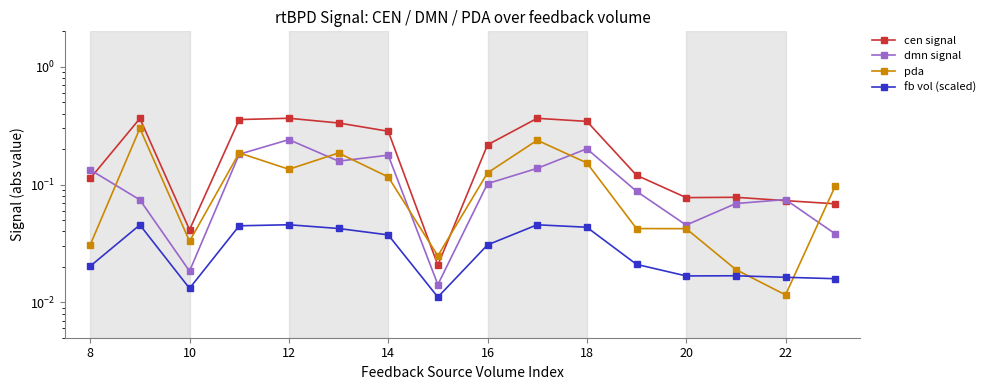

What is the sum of all pda values?

1.7